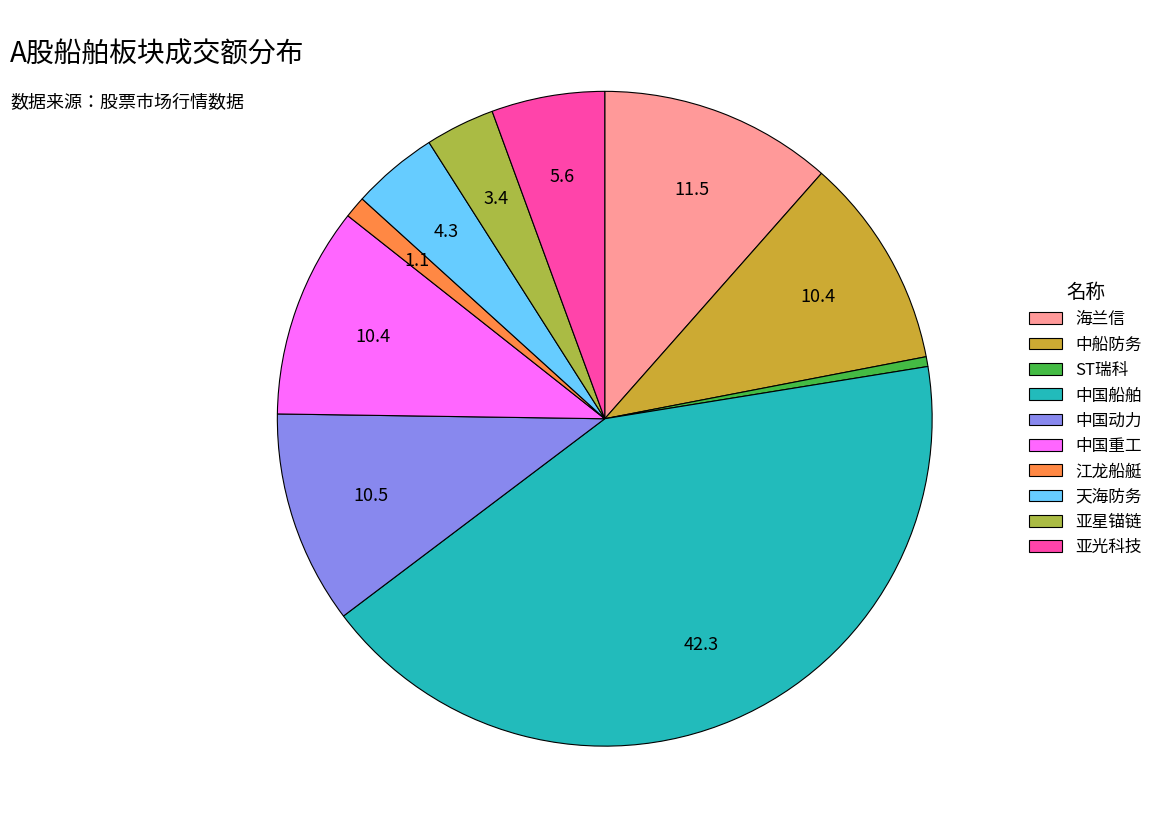

How many segments does this pie chart have?

10